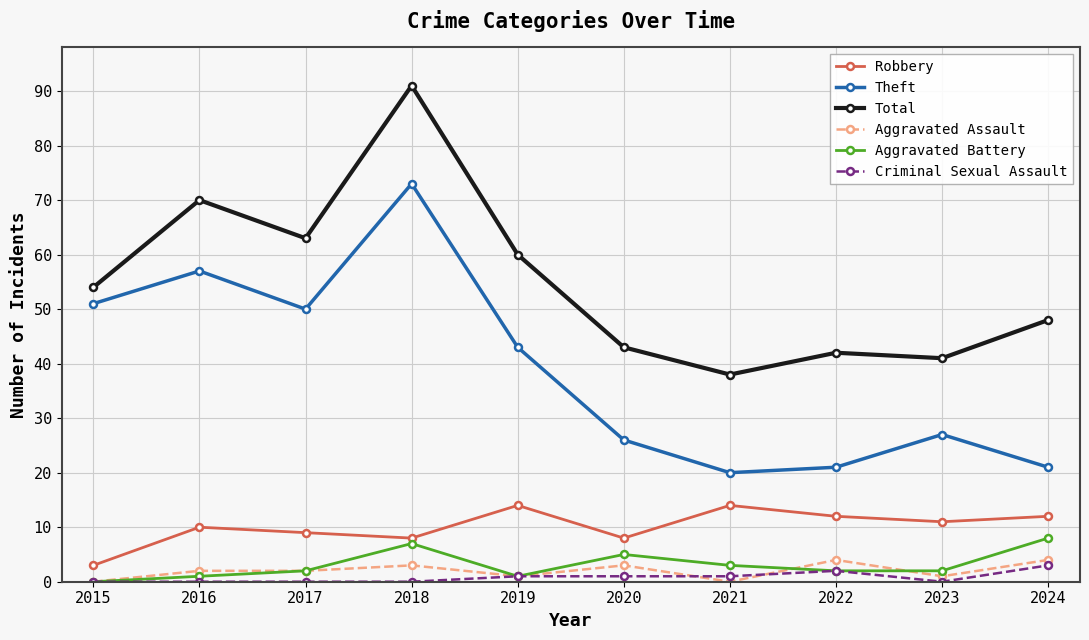

Rank the series by their maximum value, from highest to lowest.

Total, Theft, Robbery, Aggravated Battery, Aggravated Assault, Criminal Sexual Assault